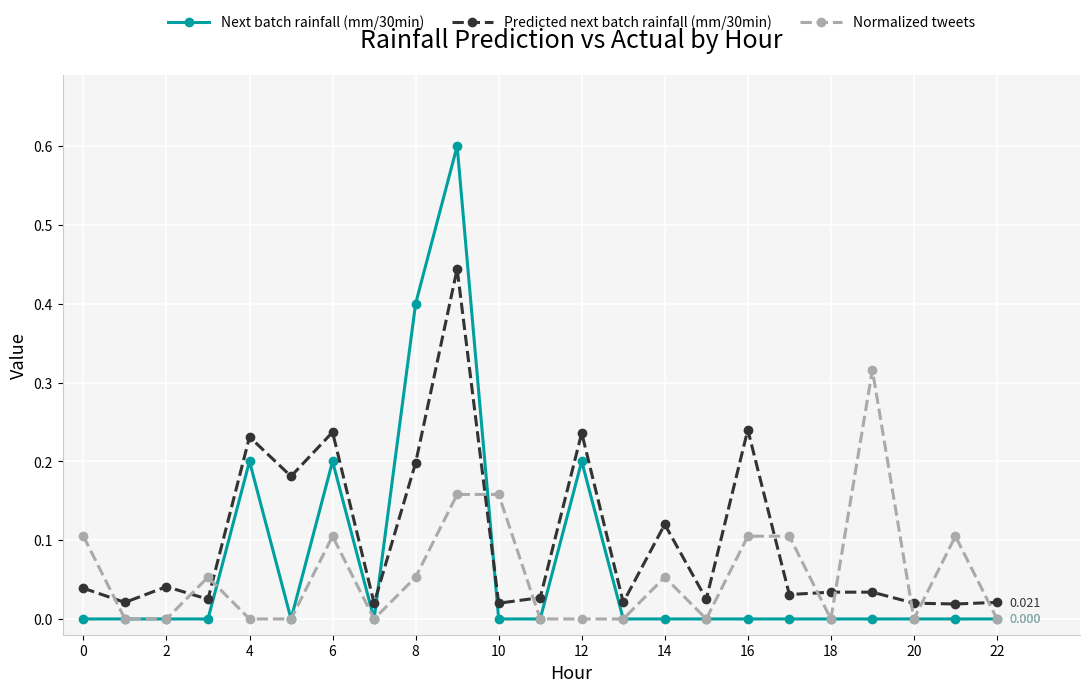

True or false: Predicted next batch rainfall (mm/30min) has more than 2 interior local peaks.

True